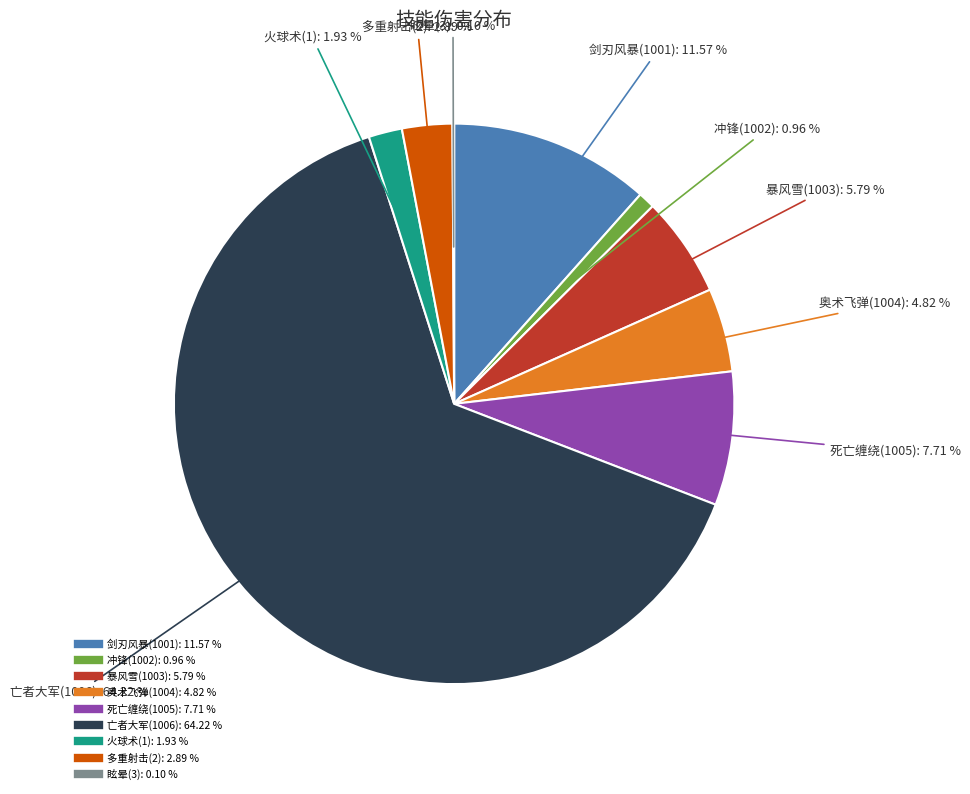

What percentage is the 死亡缠绕(1005) slice, to the nearest percent?

8%